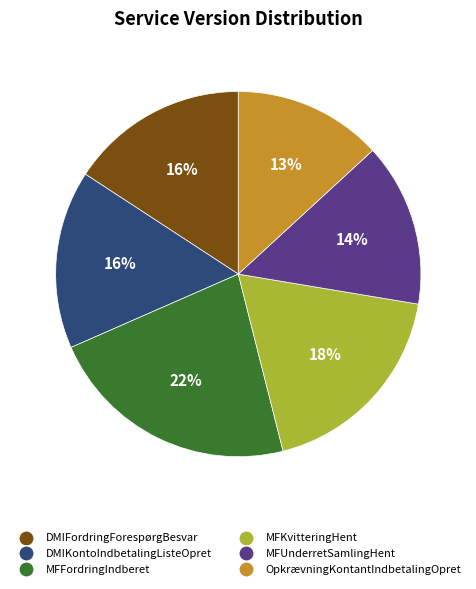

Count the number of slices in the pie.

6